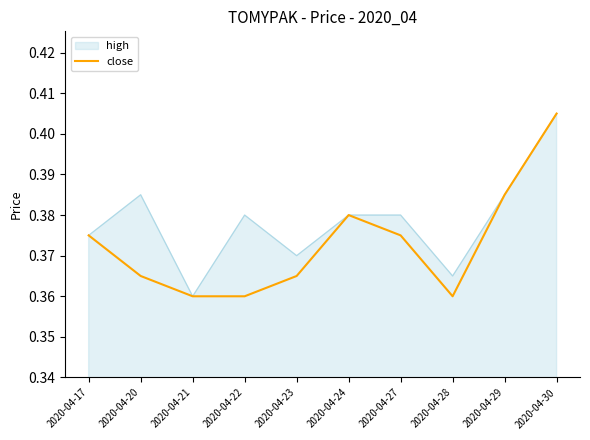

Which category has the highest value in the close series?

2020-04-30